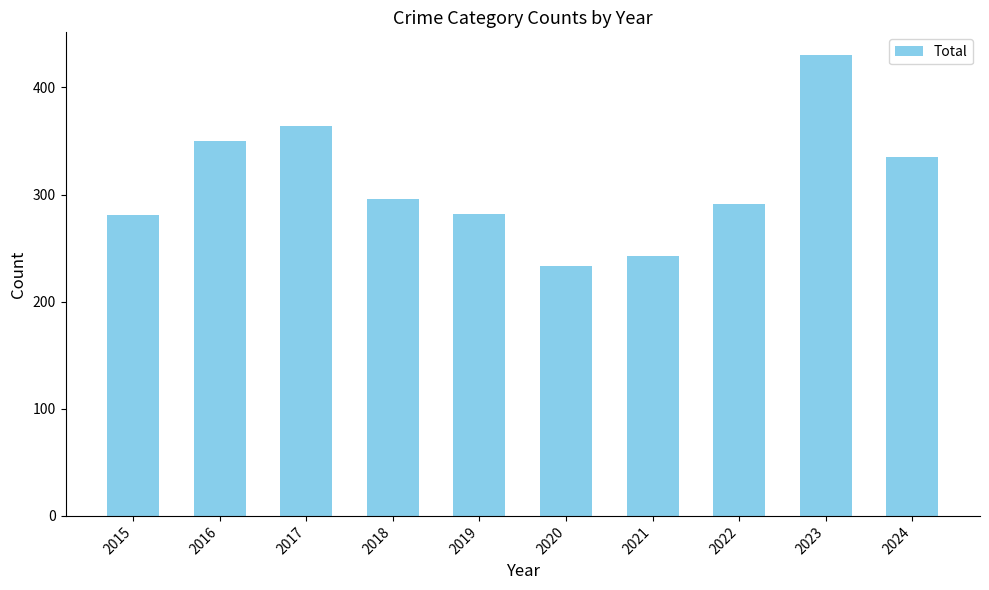

Which category has the highest value across all series?

2023